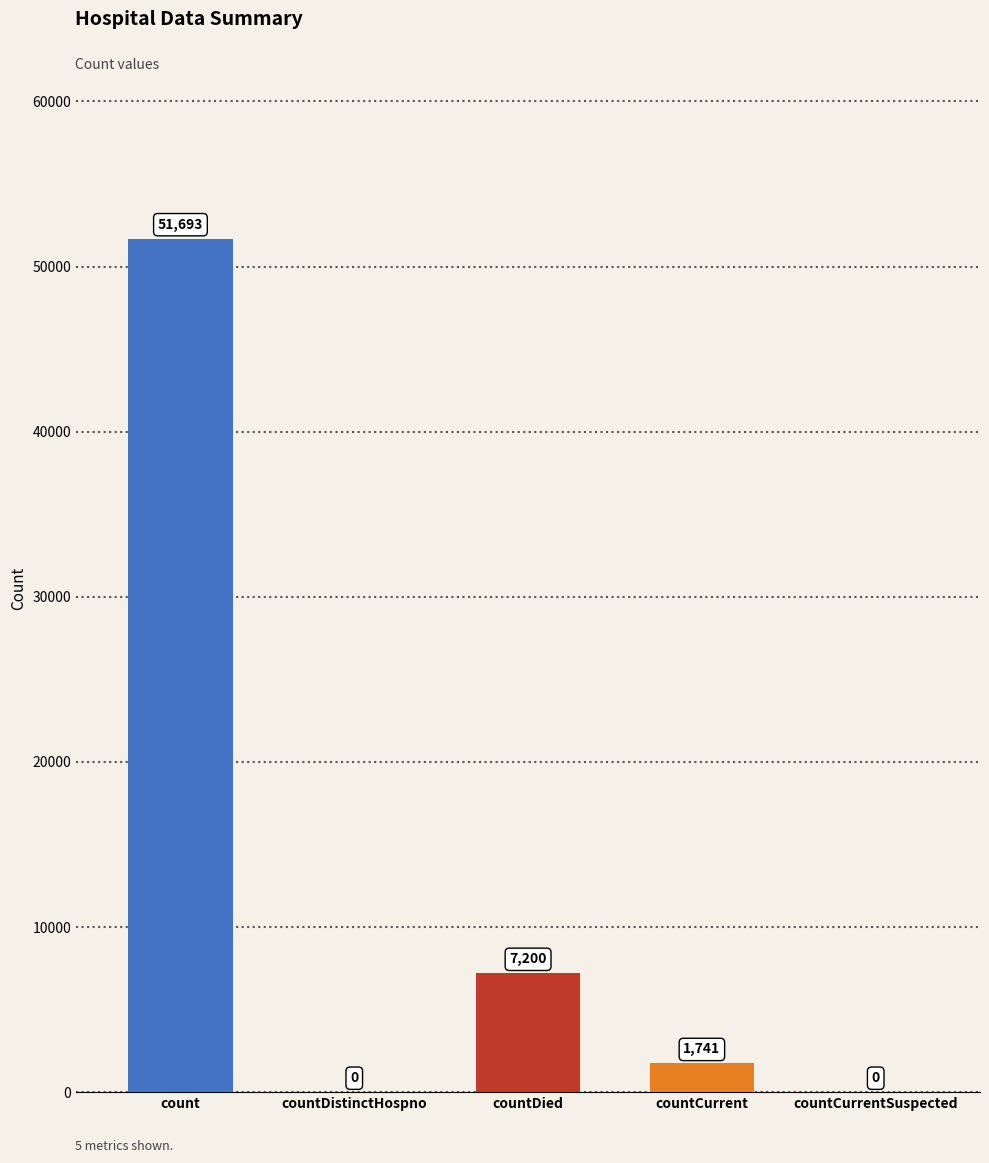

Reading left to right, extract all data points from this chart.

count=51693	countDistinctHospno=0	countDied=7200	countCurrent=1741	countCurrentSuspected=0